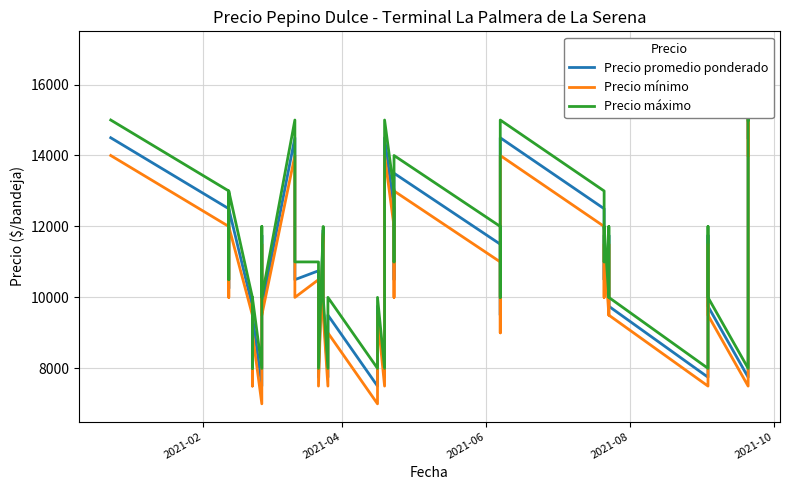

Rank the series by their maximum value, from highest to lowest.

Precio máximo, Precio promedio ponderado, Precio mínimo